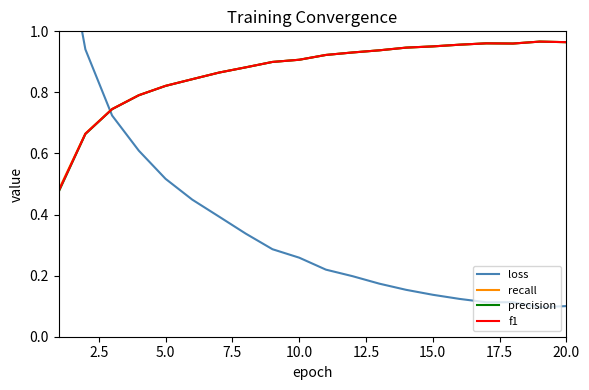

Which series has the largest range (max minus min)?

loss